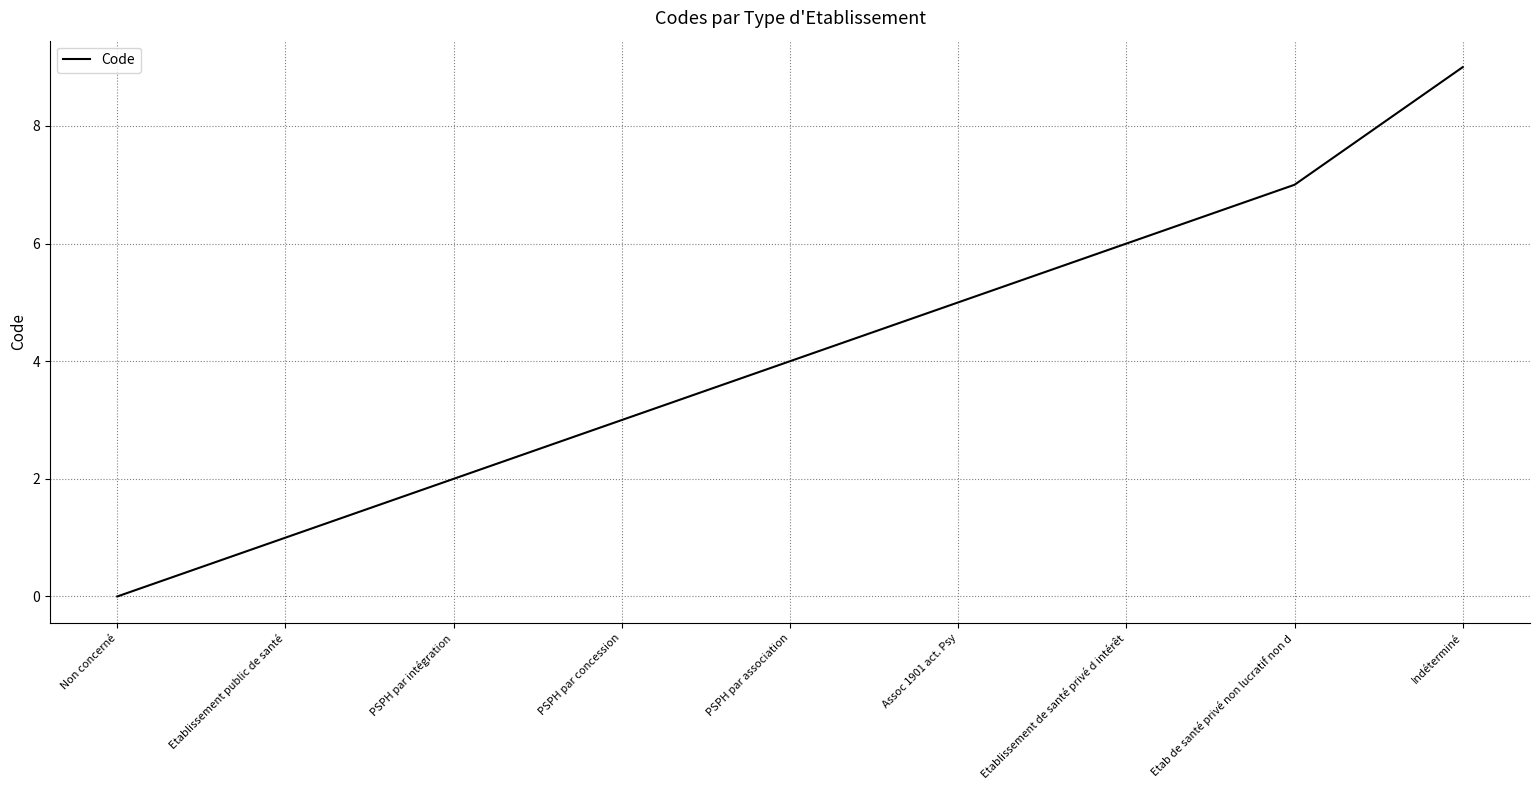

The chart shows a value of 13 at Indéterminé. True or false?

False